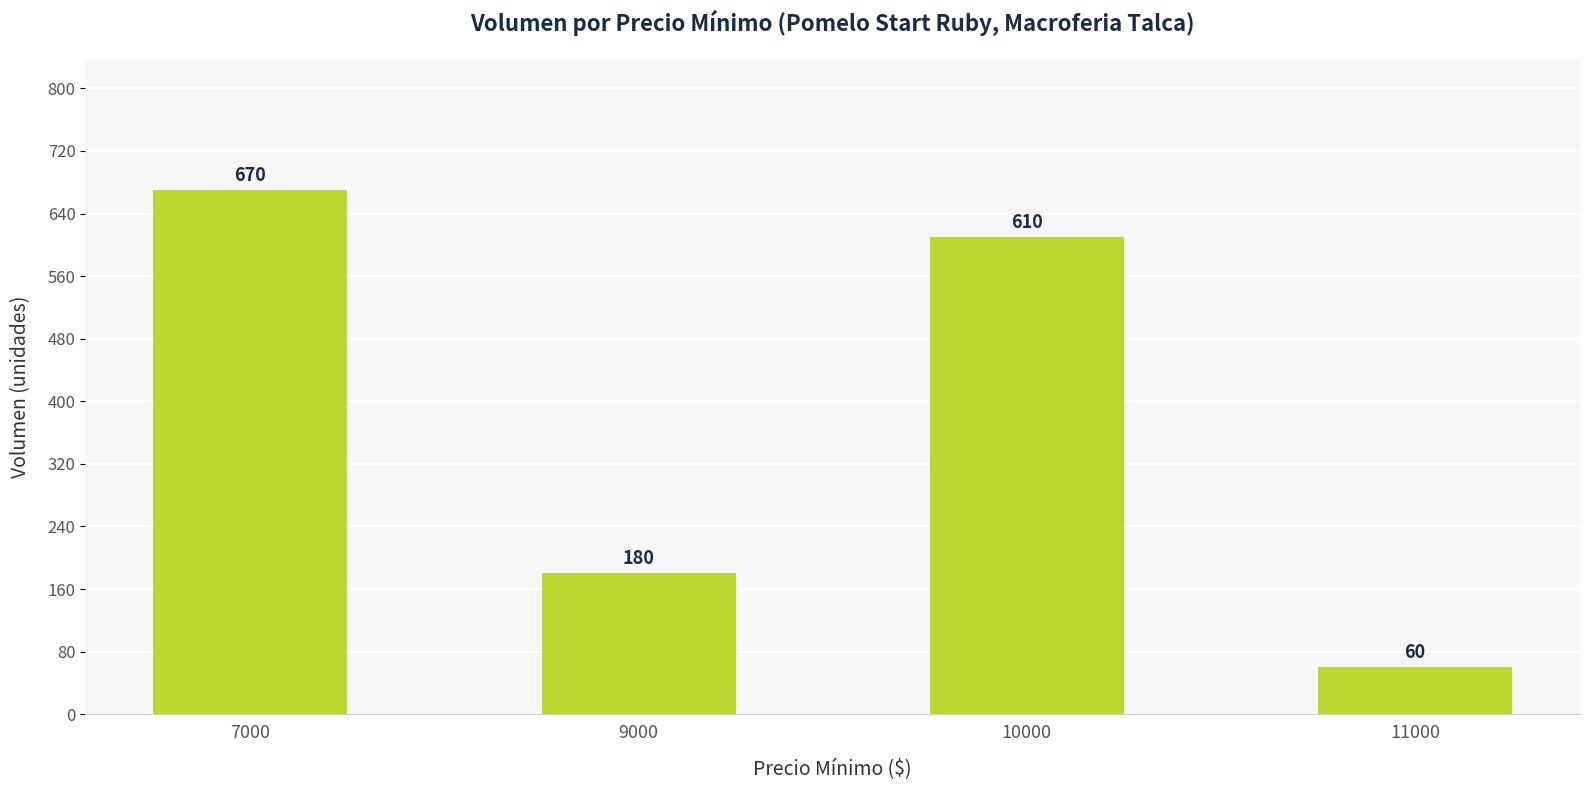

How many series are shown in this chart?

1